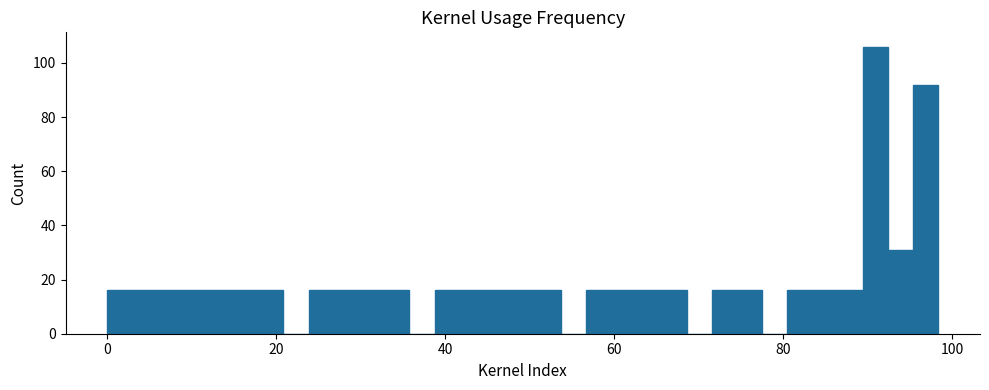

Around what value on the x-axis is the tallest bar? Give the approximate position of its centre, as read against the axis.

90